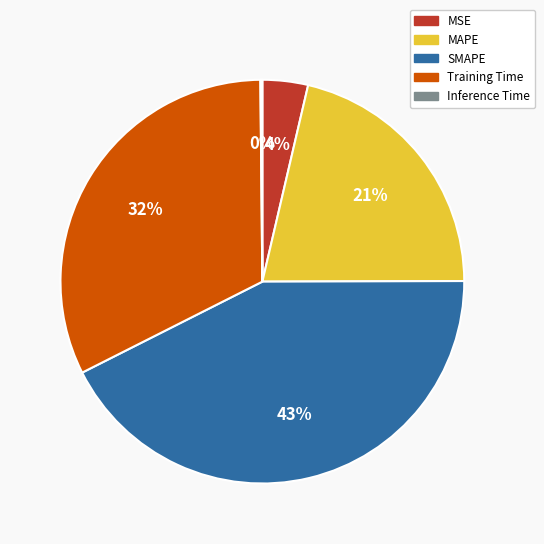

Between MAPE and SMAPE, which is larger?

SMAPE